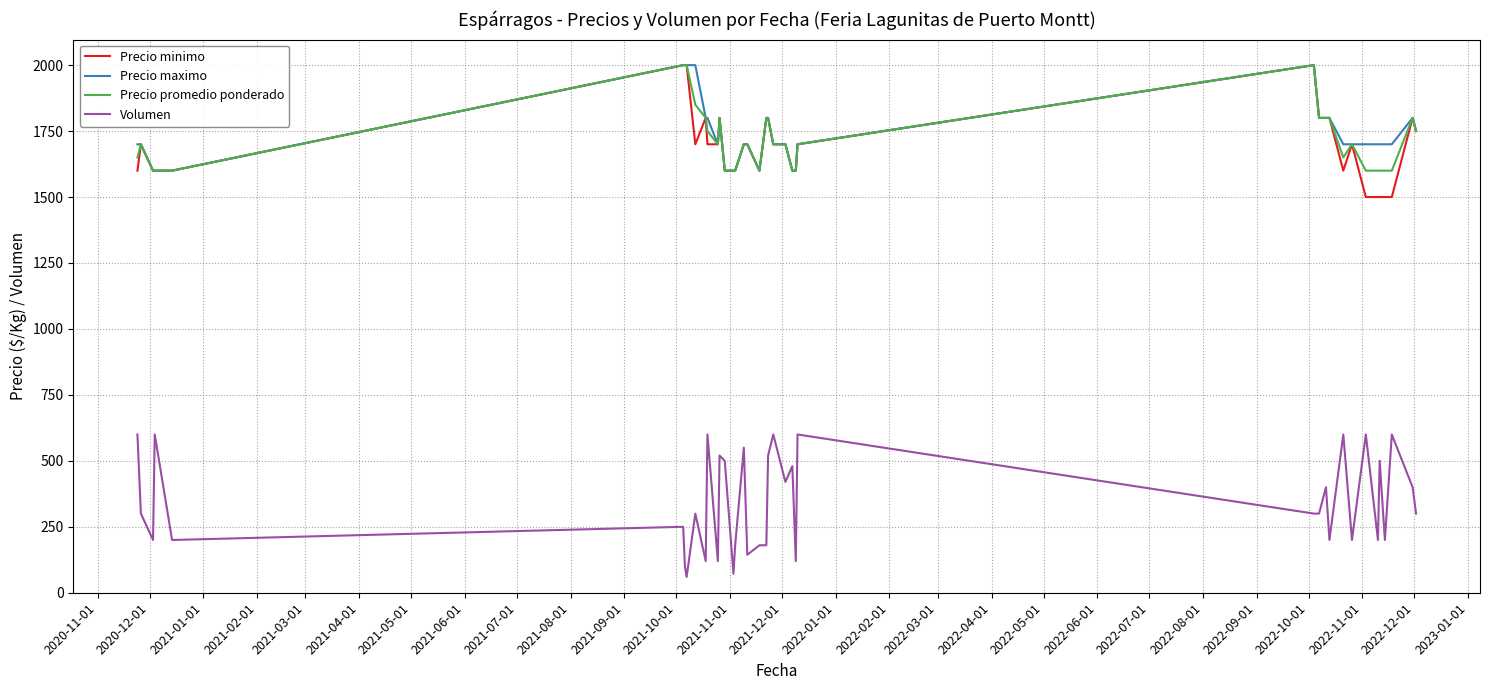

Reading left to right, what are all the values shown in this chart?

Precio minimo: 1600	1700	1600	1600	1600	2000	2000	2000	1700	1800	1700	1700	1800	1600	1600	1600	1700	1700	1600	1800	1800	1700	1700	1600	1600	1700	2000	1800	1800	1800	1600	1700	1500	1500	1500	1500	1500	1800	1750
Precio maximo: 1700	1700	1600	1600	1600	2000	2000	2000	2000	1800	1800	1700	1800	1600	1600	1600	1700	1700	1600	1800	1800	1700	1700	1600	1600	1700	2000	1800	1800	1800	1700	1700	1700	1700	1700	1700	1700	1800	1750
Precio promedio ponderado: 1650	1700	1600	1600	1600	2000	2000	2000	1850	1800	1750	1700	1800	1600	1600	1600	1700	1700	1600	1800	1800	1700	1700	1600	1600	1700	2000	1800	1800	1800	1650	1700	1600	1600	1600	1600	1600	1800	1750
Volumen: 600	300	200	600	200	250	100	60	300	120	600	120	520	500	72	180	550	144	180	180	520	600	420	480	120	600	300	300	400	200	600	200	600	200	500	200	600	400	300